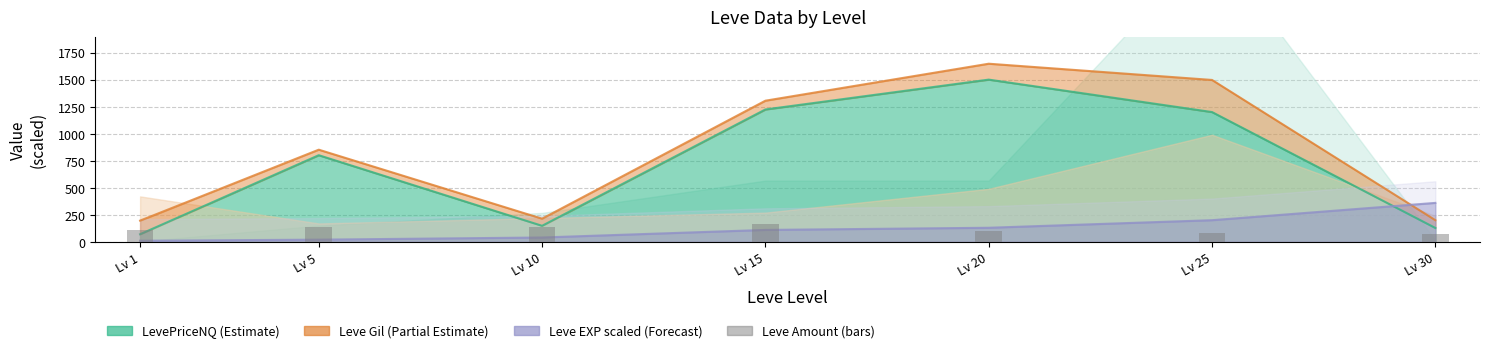

How many values are below 113?

3